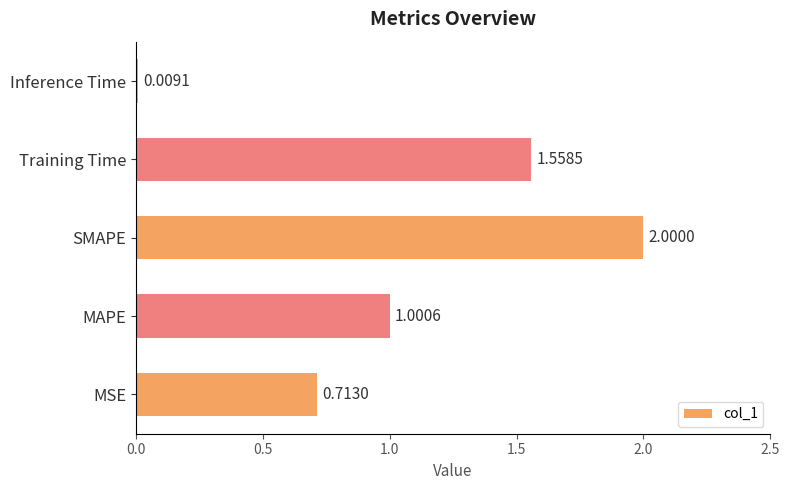

What is the average value?

1.1